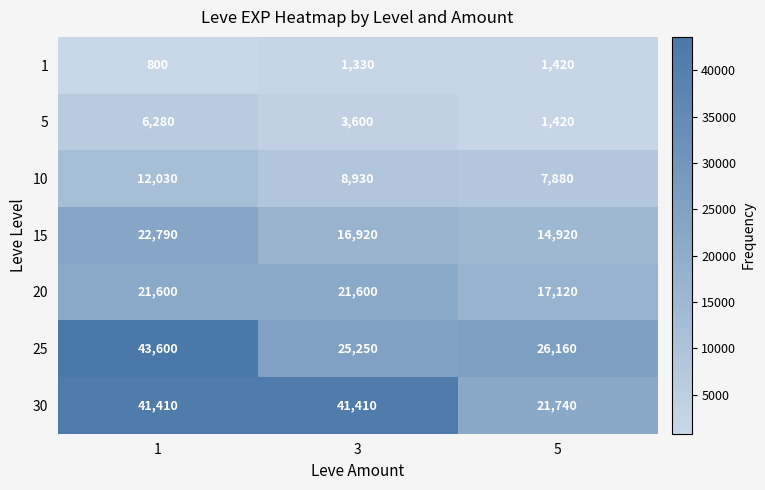

How many 10 values are between 7880 and 12030?

3